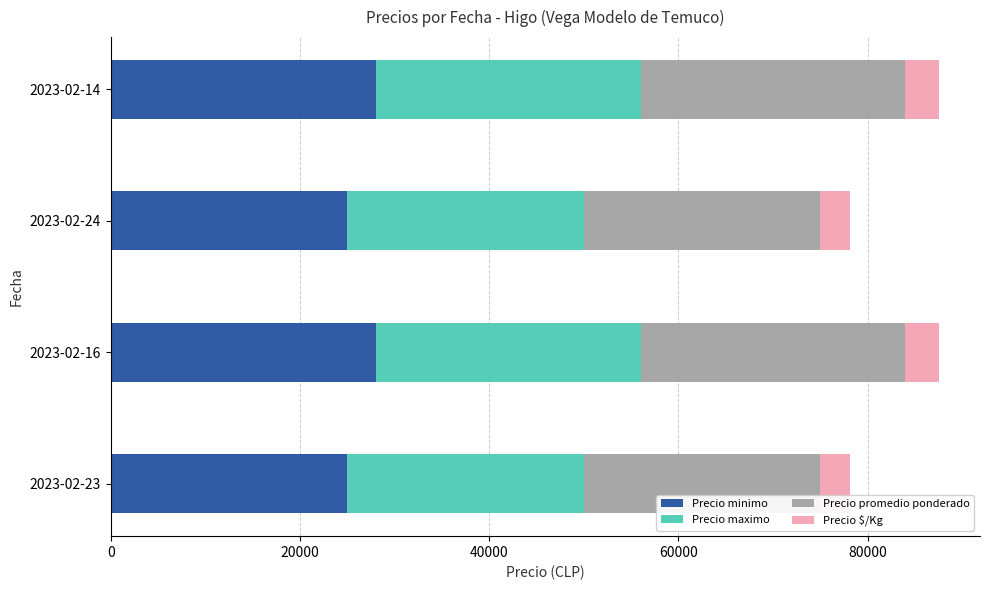

What is the minimum value for Precio minimo?

25000